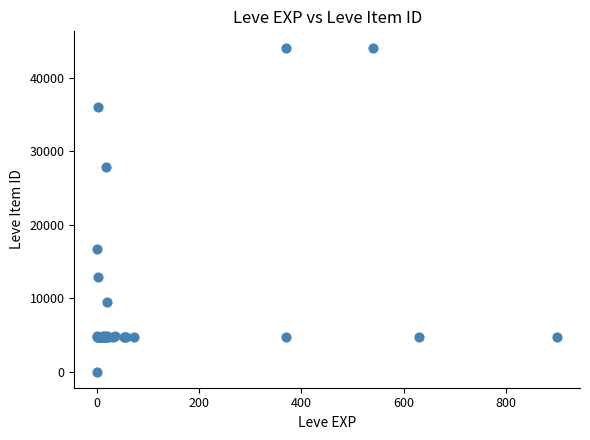

What Y value in the scatter plot is closest to 22050?

16734